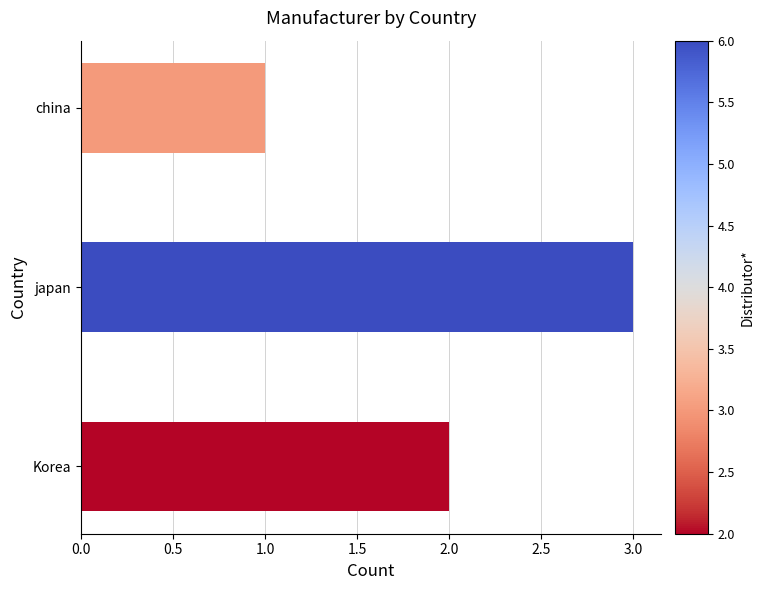

Rank the categories by value from highest to lowest.

japan, Korea, china